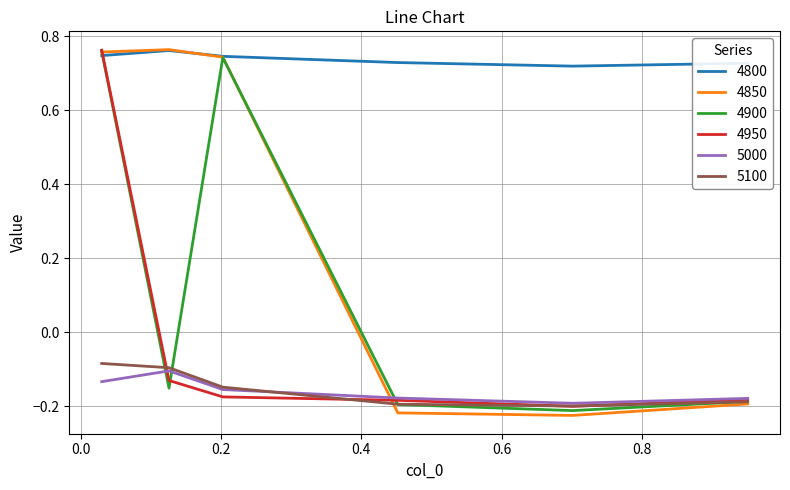

In 4850, how many points are lower than both neighbors (excluding endpoints)?

1